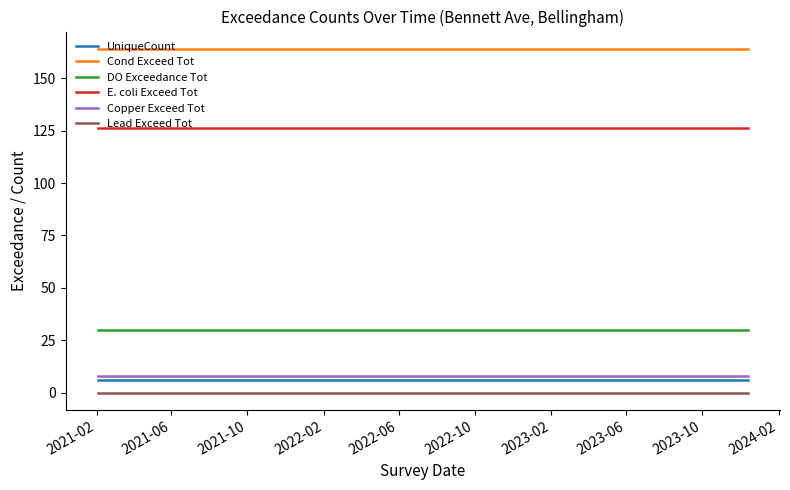

True or false: Copper Exceed Tot and DO Exceedance Tot cross at least once.

False